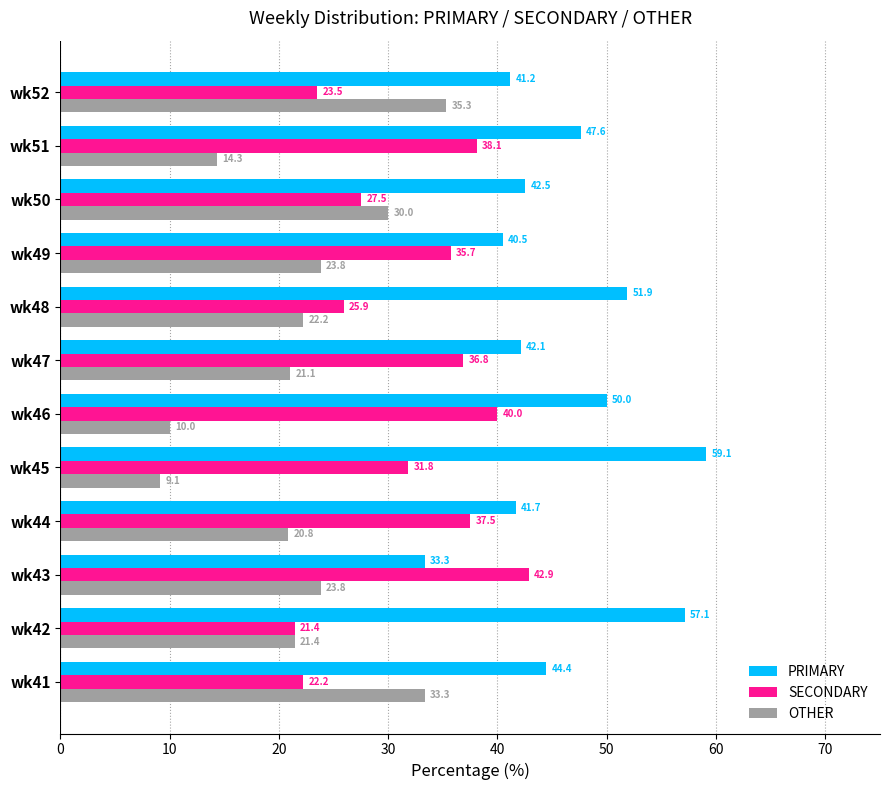

Read the OTHER value at wk43.

23.8